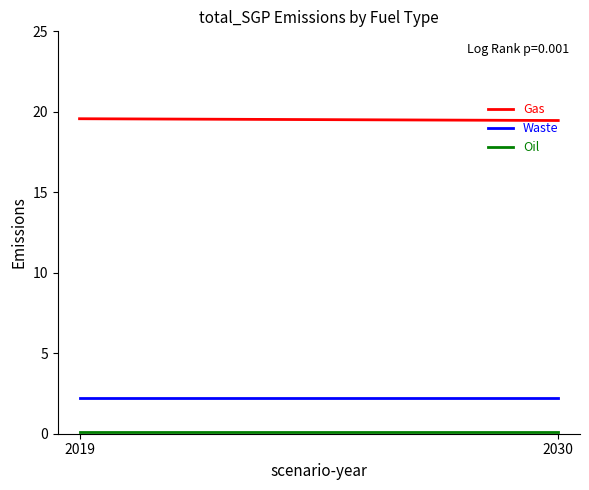

Reading left to right, extract all data points from this chart.

Gas: 2019=19.6	2030=19.5
Waste: 2019=2.2	2030=2.2
Oil: 2019=0.1	2030=0.1